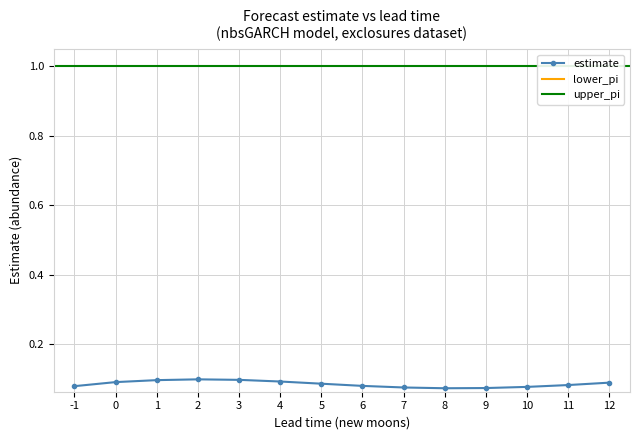

What is the value of the upper_pi point at the 10th from the left?

1.0